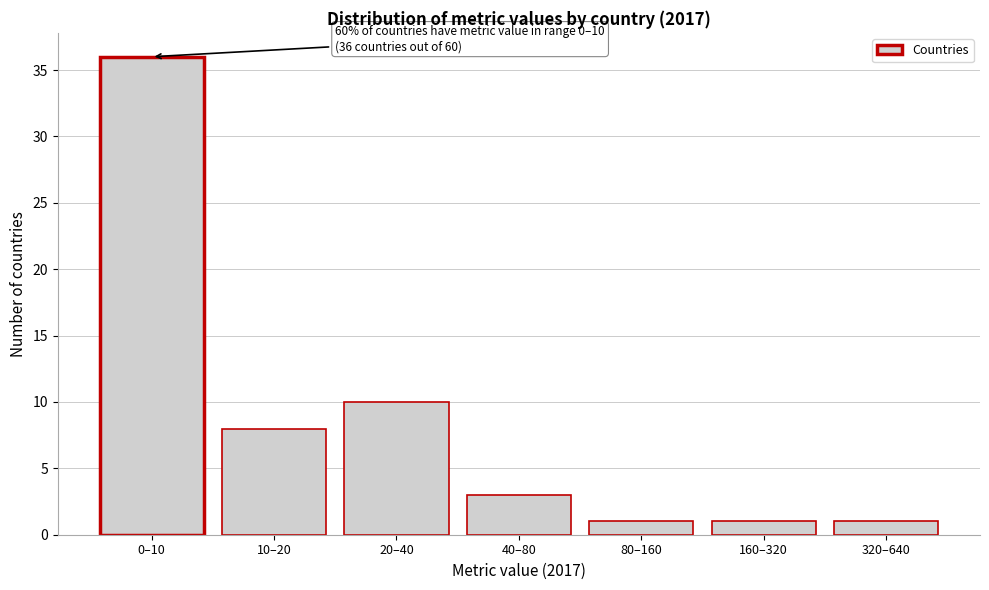

Reading left to right, list all the values displayed in this chart.

36	8	10	3	1	1	1